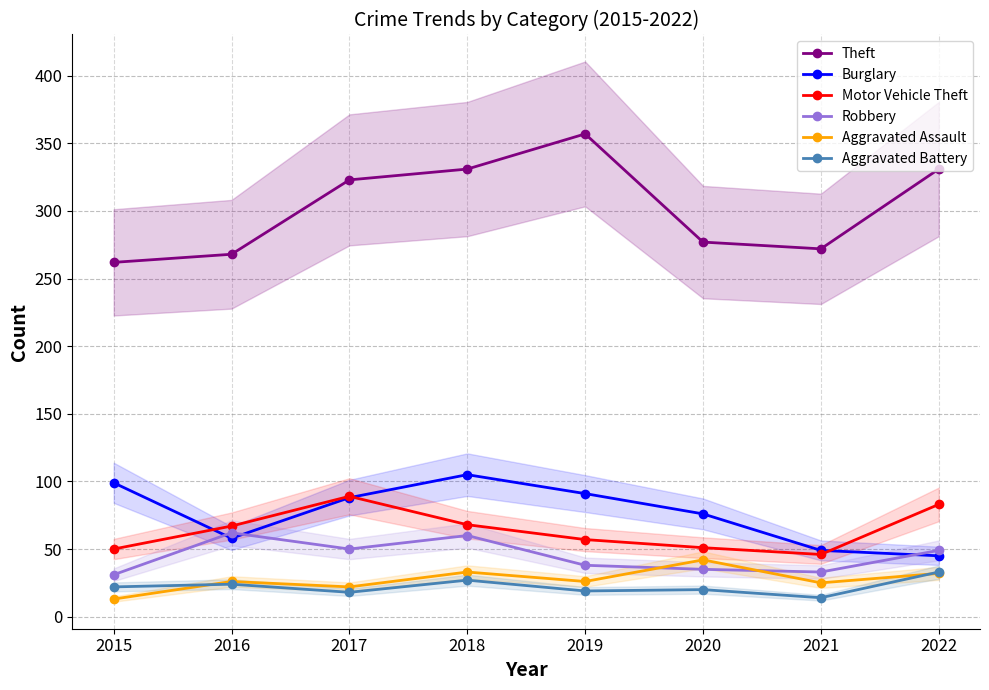

Count the number of data series in this chart.

6